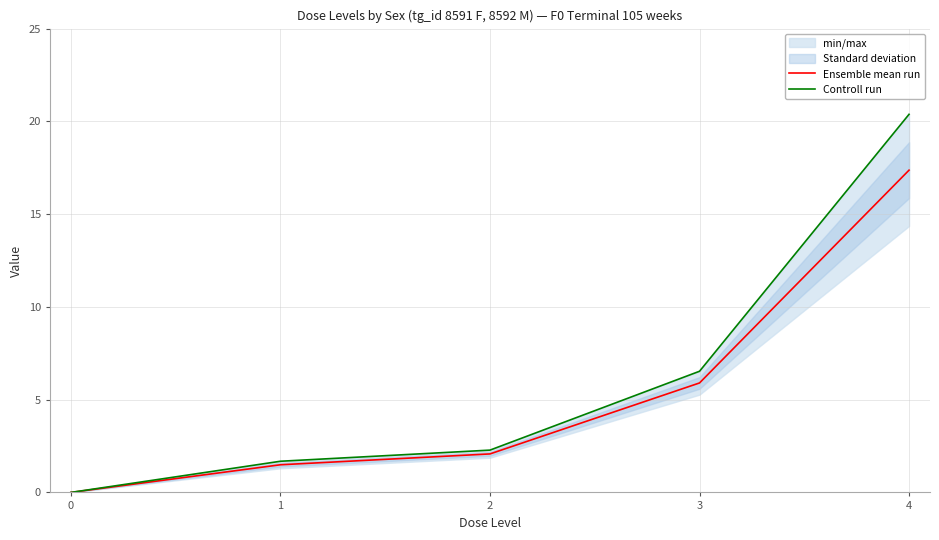

Which has a higher value, 0 or 3?

3